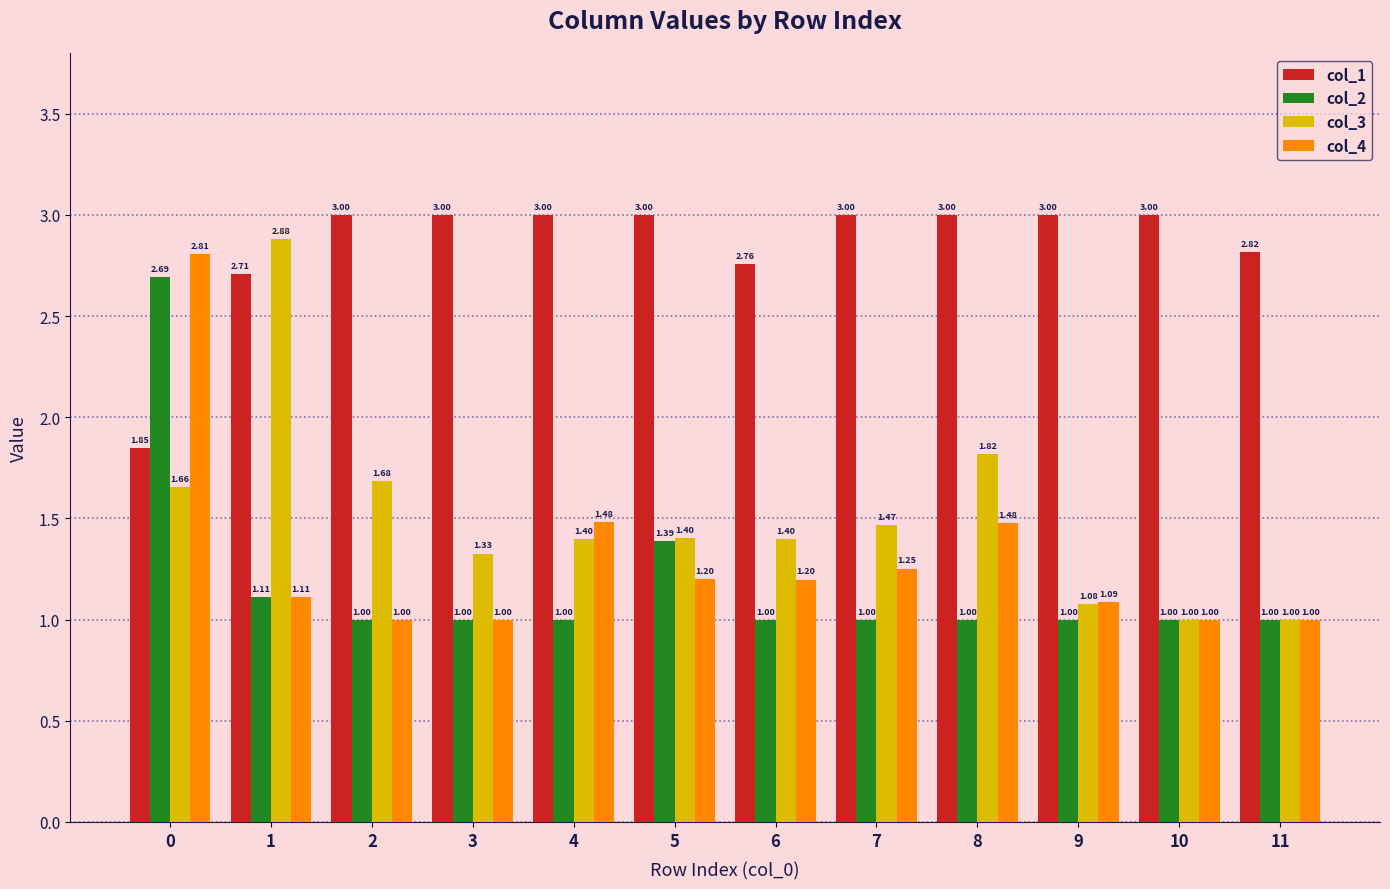

How many series are shown in this chart?

4